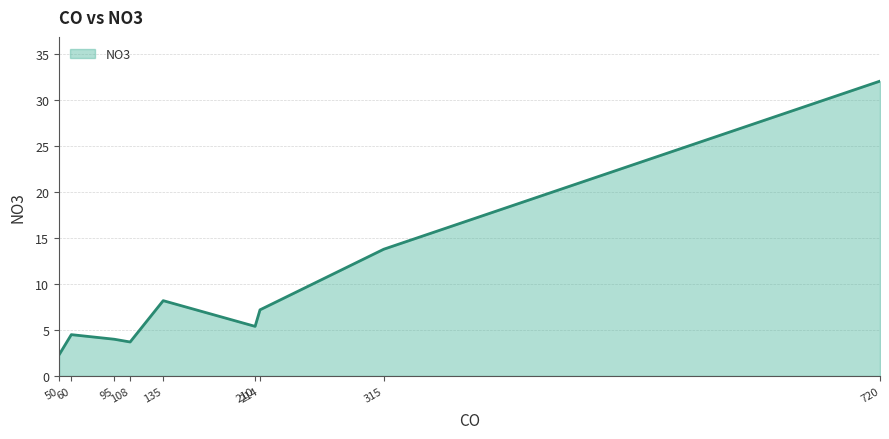

Approximately how many times larger is the value at 214 compared to 720?

0.2